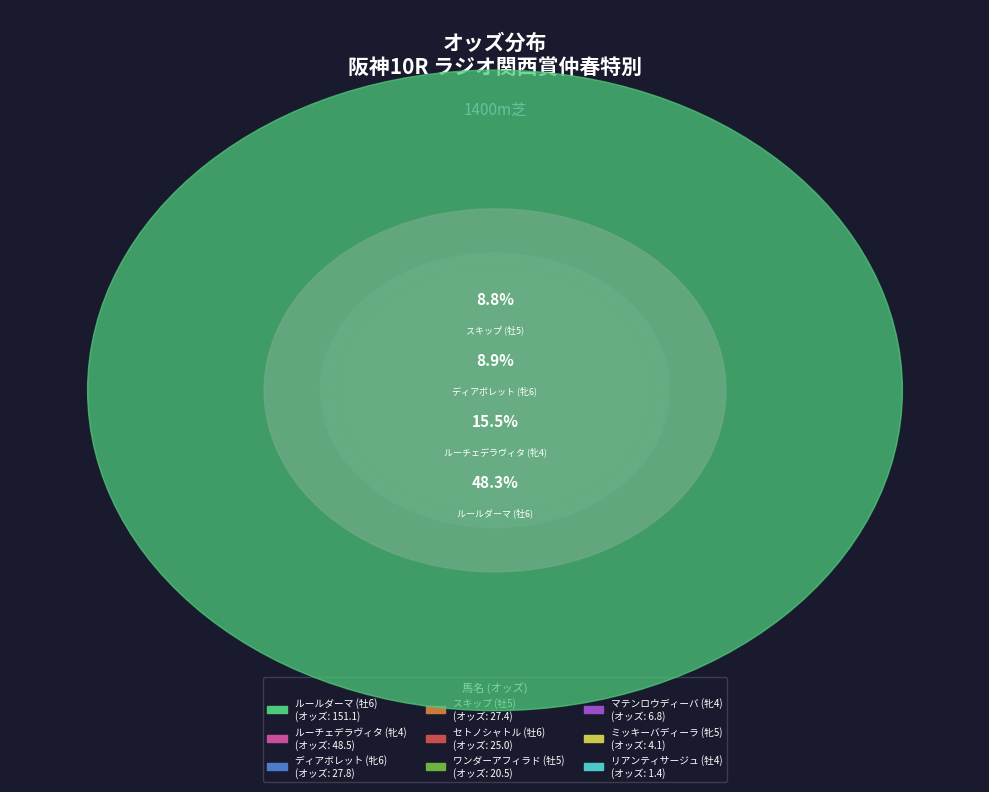

What is the largest slice in the pie chart?

ルールダーマ (牡6)